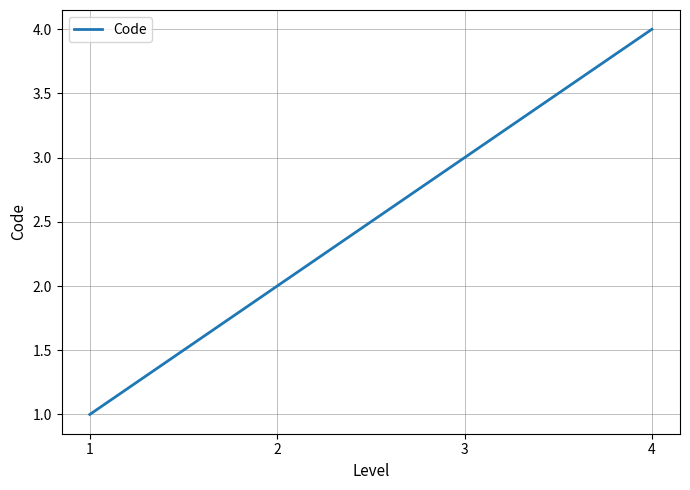

How many distinct data groups are displayed?

1